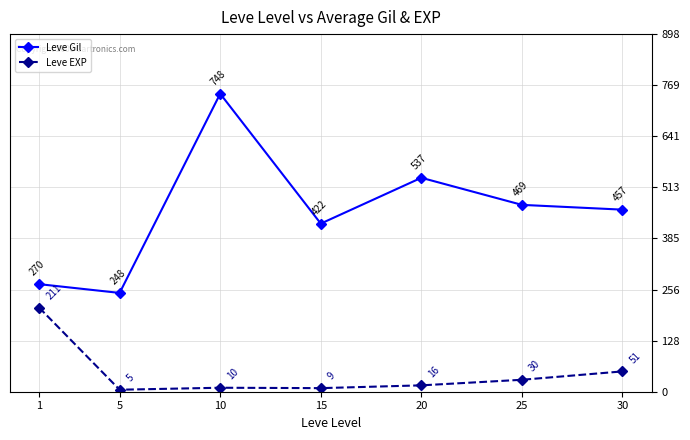

List the series in order of their overall mean, lowest first.

Leve EXP, Leve Gil